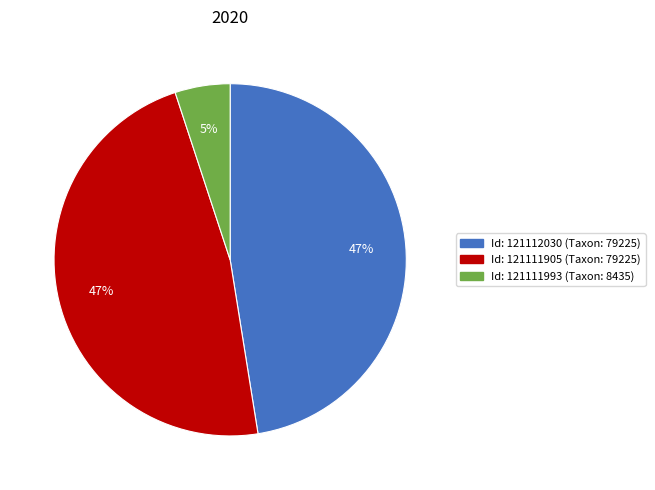

To the nearest percent, what is the difference between the largest and smallest slice percentages?

42%